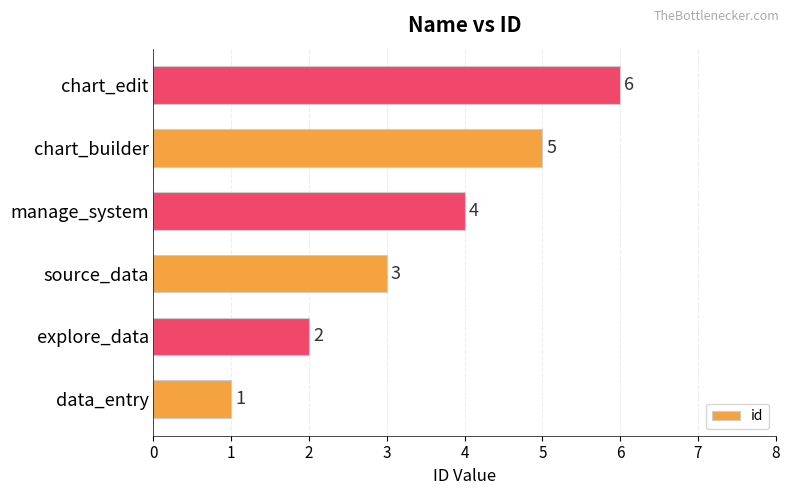

What is the average value?

4